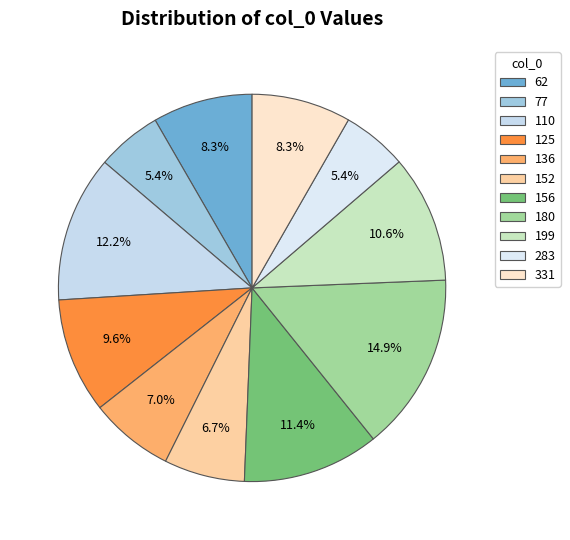

The 77 slice represents 11% of the pie. True or false?

False